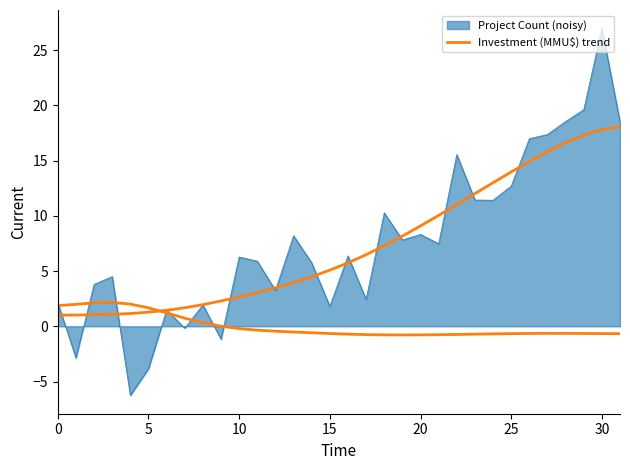

What is the change in value from 15 to 21?

+5.0